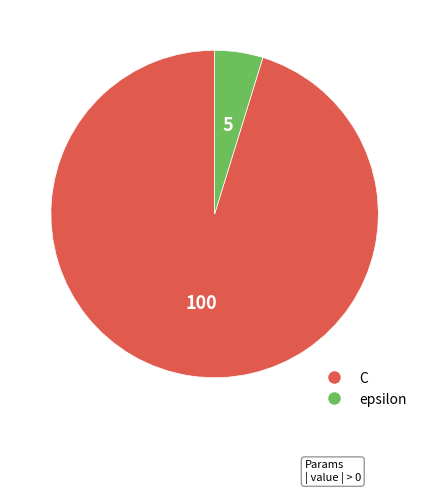

Does epsilon account for over 50% of the chart?

No